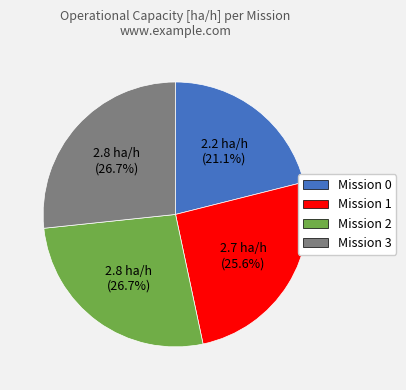

What is the ratio of the value at Mission 1 to the value at Mission 3?

1.0